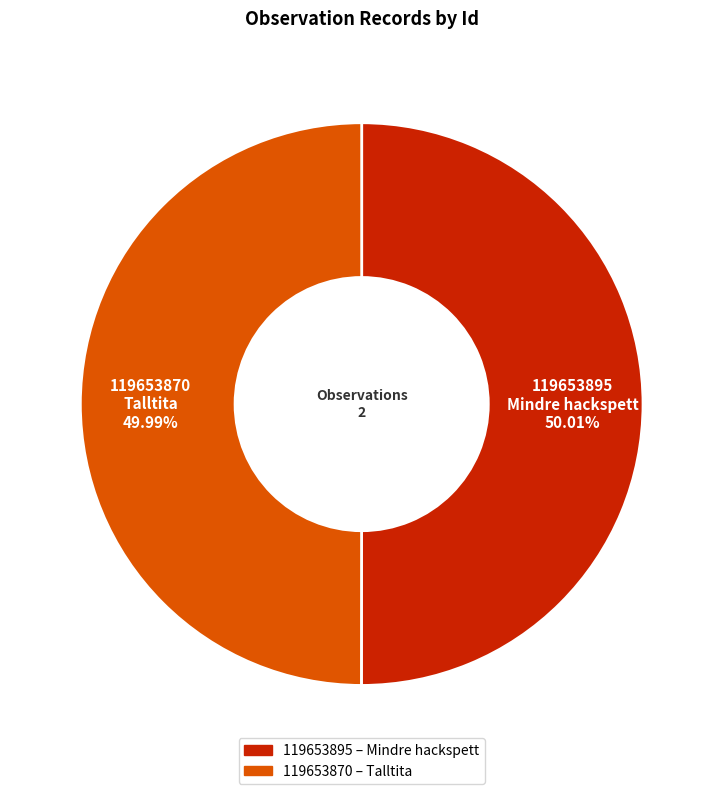

To the nearest percent, what is the combined percentage of 119653870 and 119653895?

100%